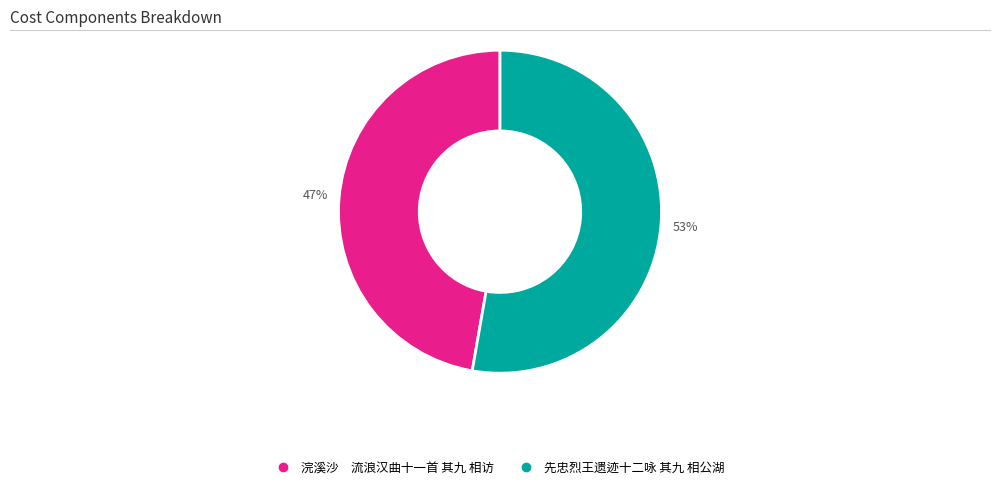

How many slices are in this pie chart?

2